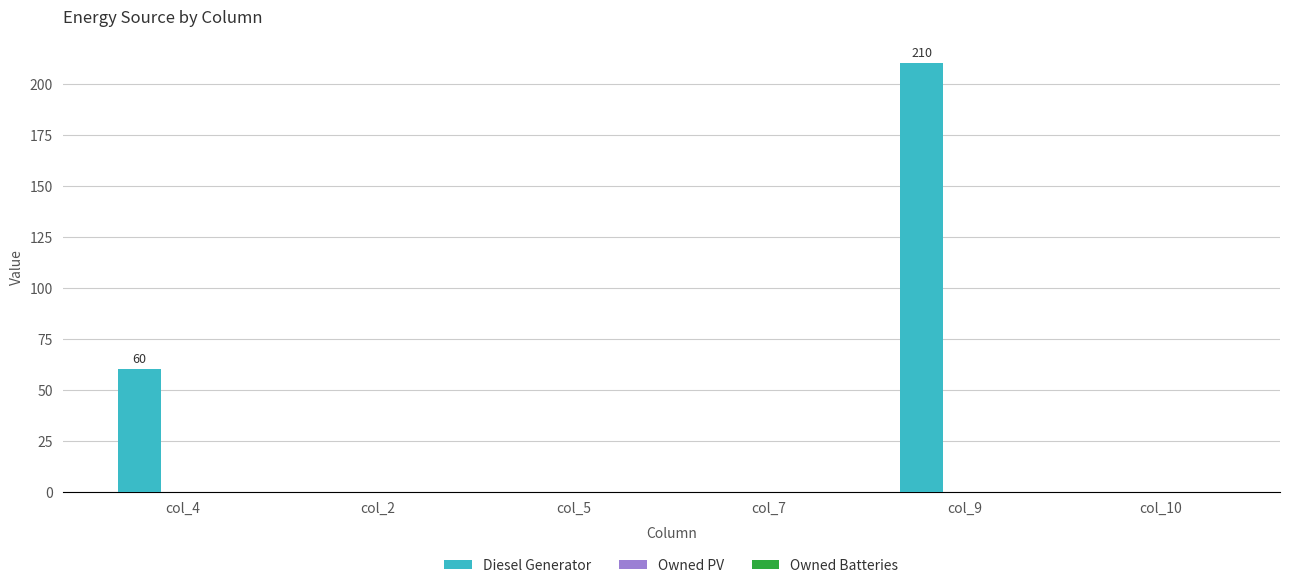

What is the sum of all values?

270